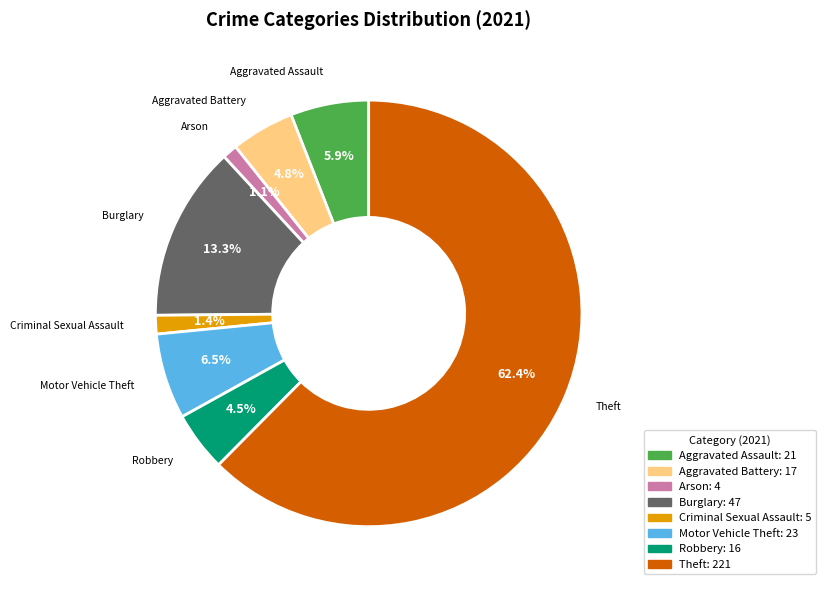

Count the number of slices in the pie.

8